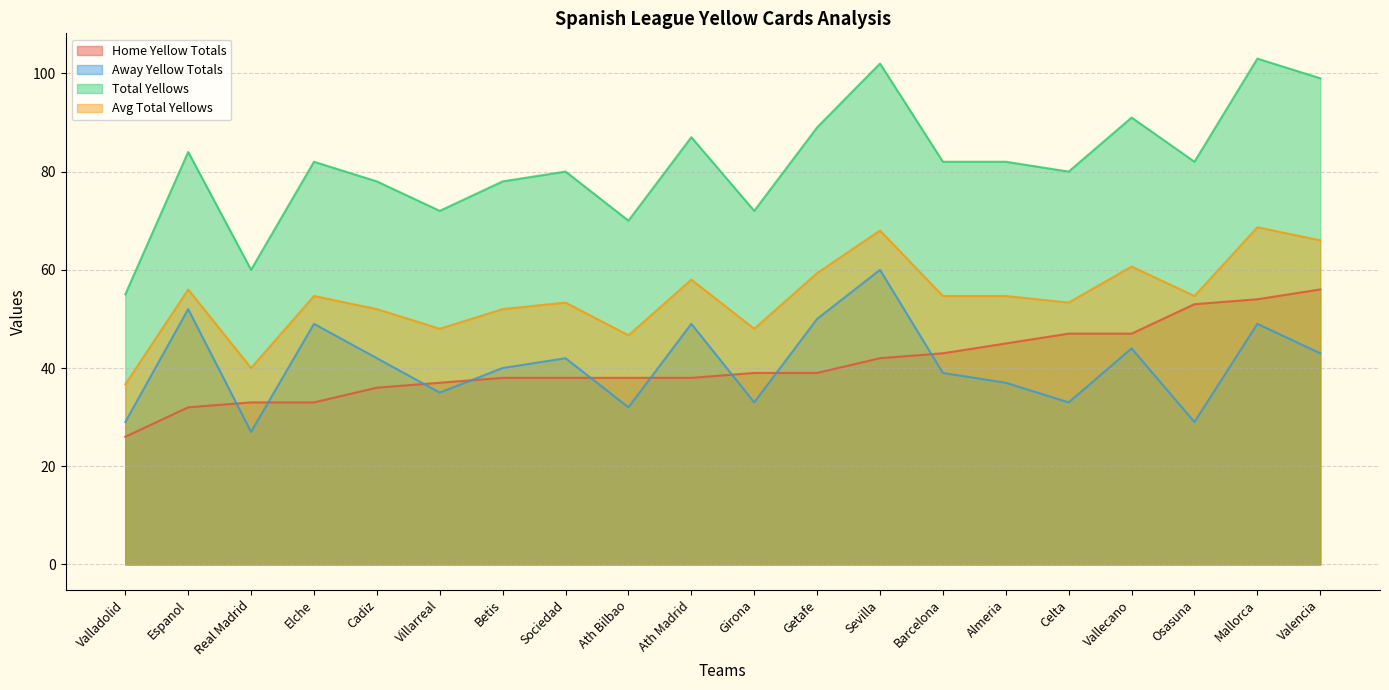

Which series has the largest range (max minus min)?

Total Yellows